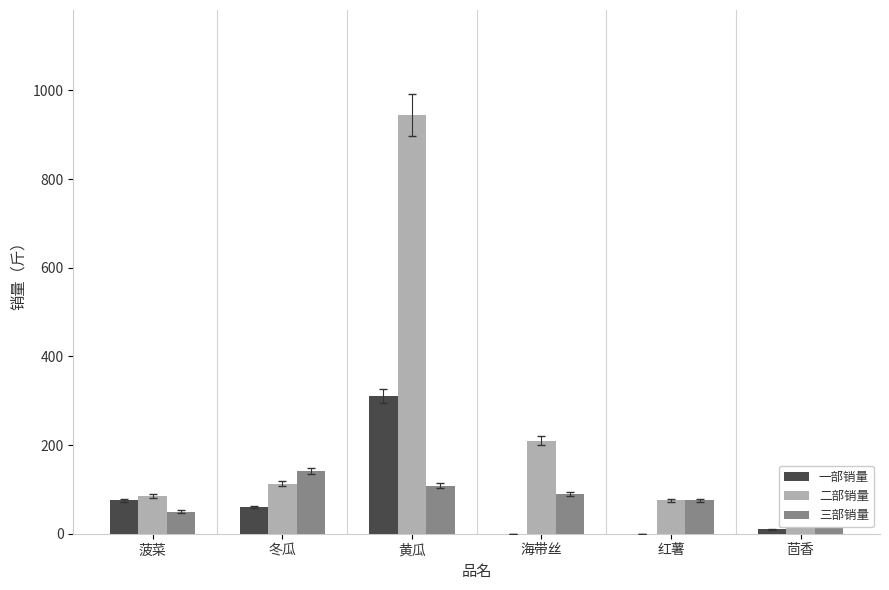

Which series has the largest range (max minus min)?

二部销量